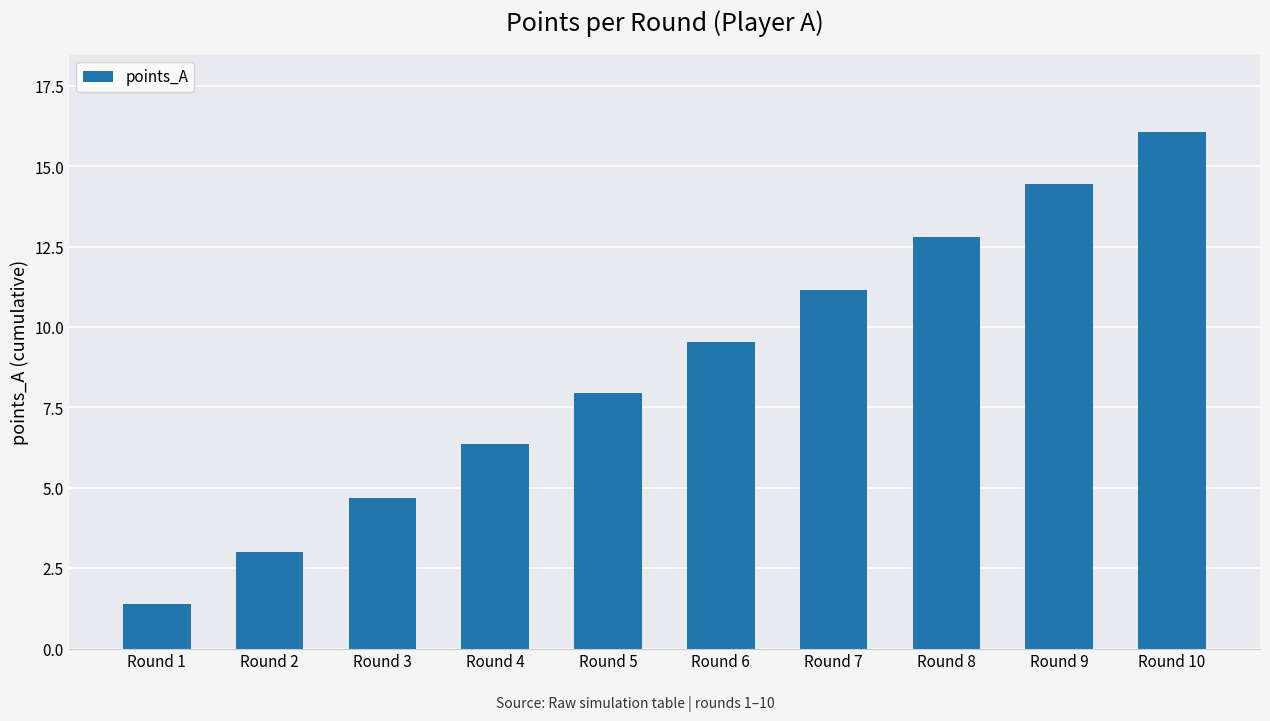

What is the difference between the maximum and minimum values?

14.7